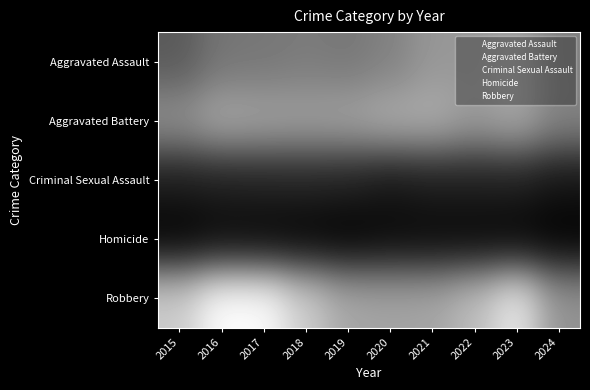

What is the smallest value displayed?

456